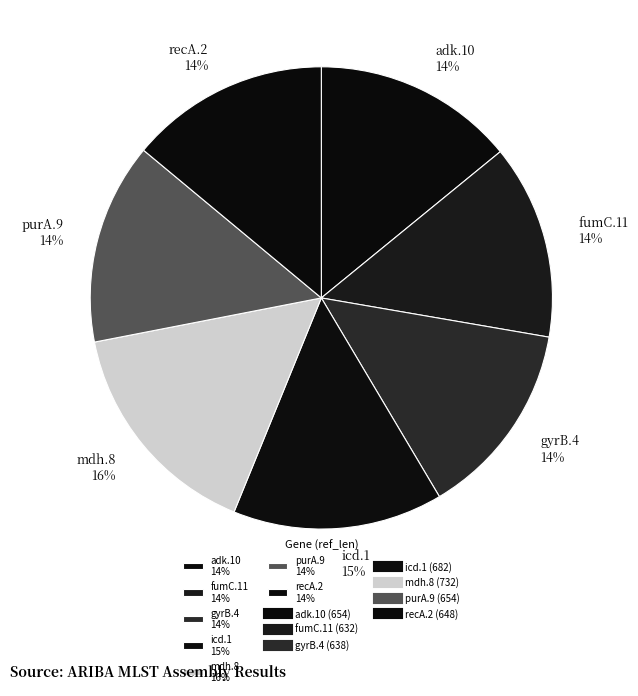

Count the number of slices in the pie.

7